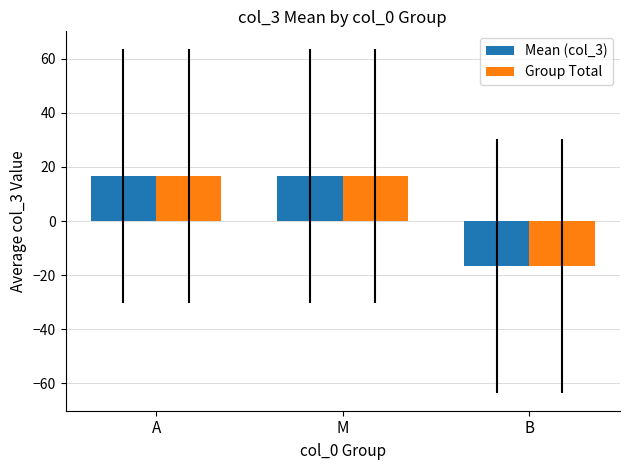

What is the difference between the Mean (col_3) values at B and A?

33.3